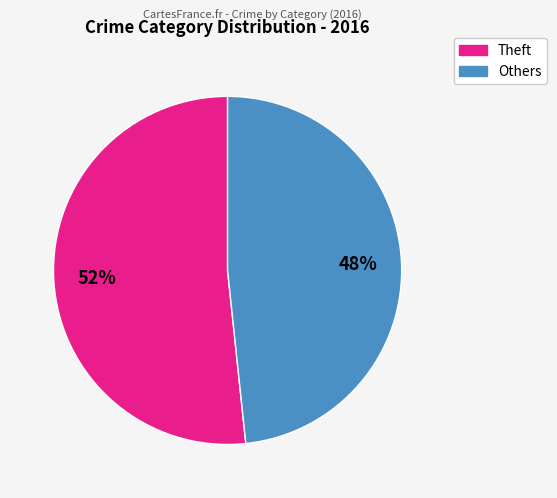

Is there any slice that represents more than half of the pie?

Yes